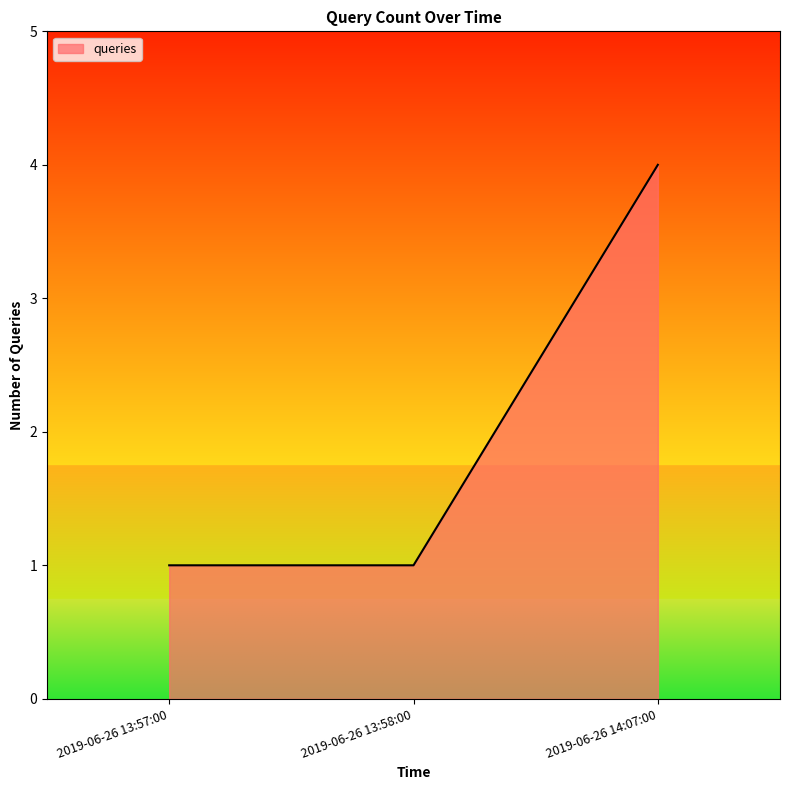

What position from the right is 2019-06-26 13:57:00?

3